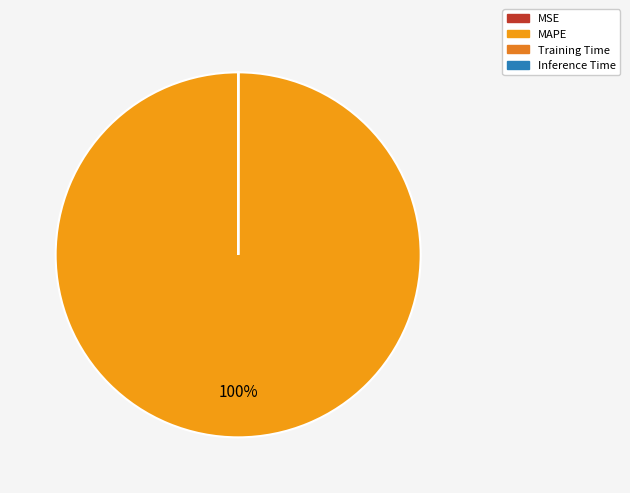

The Training Time slice represents 0% of the pie. True or false?

True